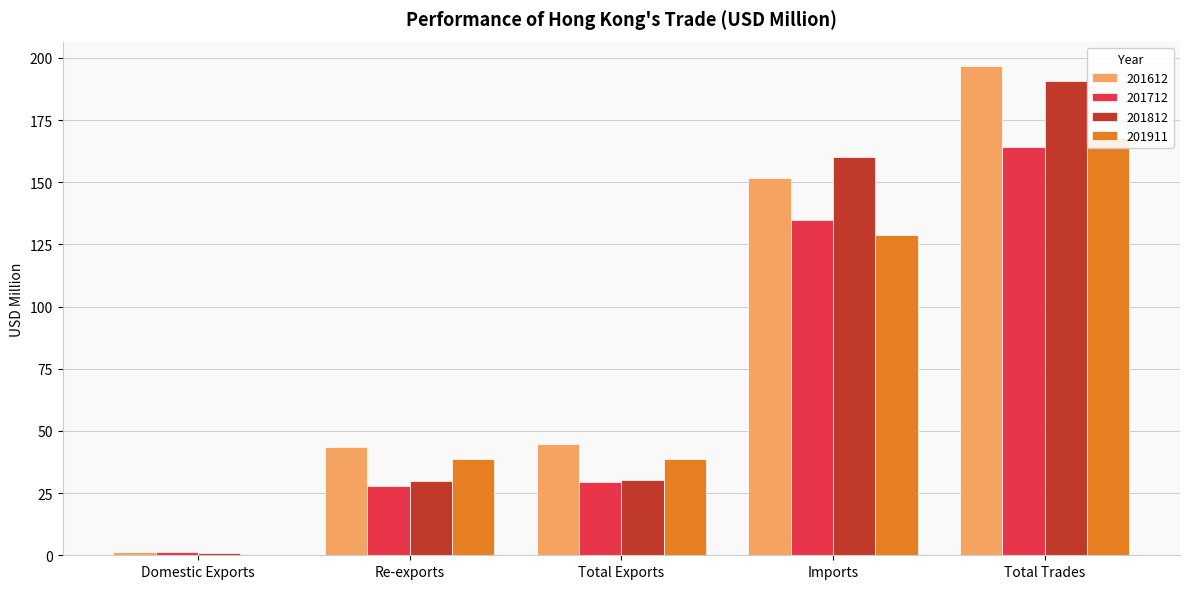

List the labels in order of 201612 value, smallest first.

Domestic Exports, Re-exports, Total Exports, Imports, Total Trades